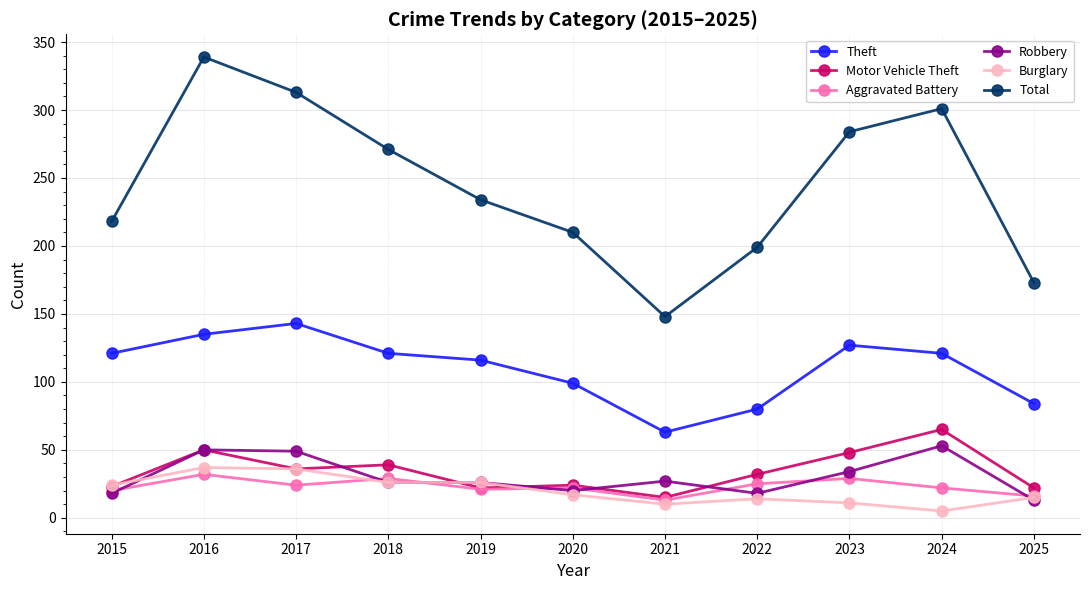

The Burglary series shows 24 at 2015. True or false?

True